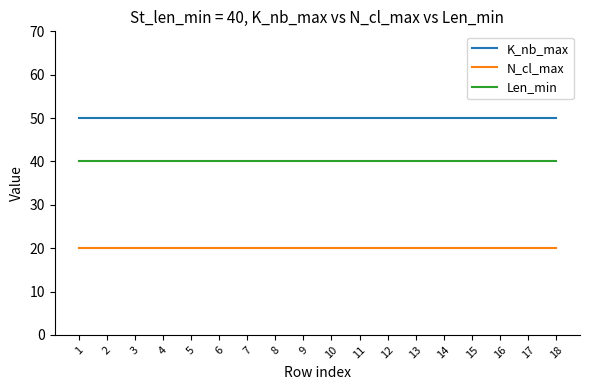

True or false: K_nb_max and N_cl_max intersect in this chart.

False